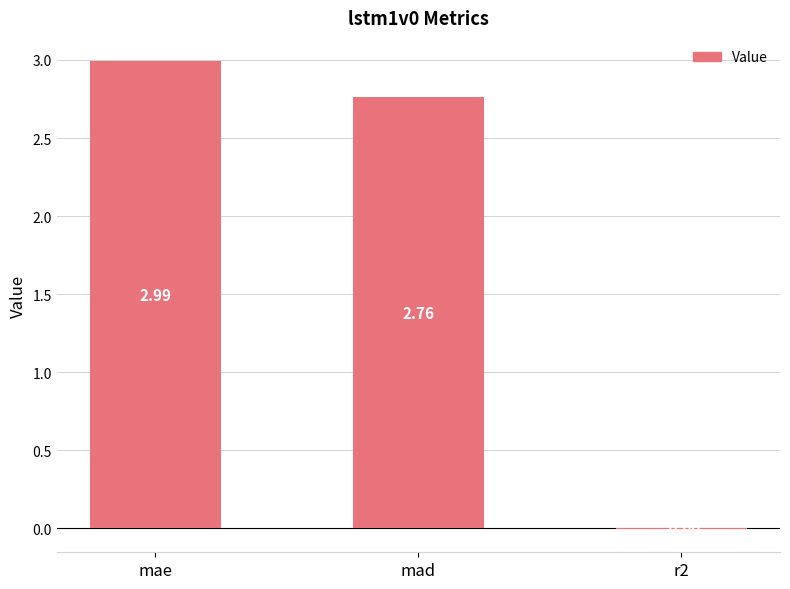

What is the greatest value displayed?

3.0